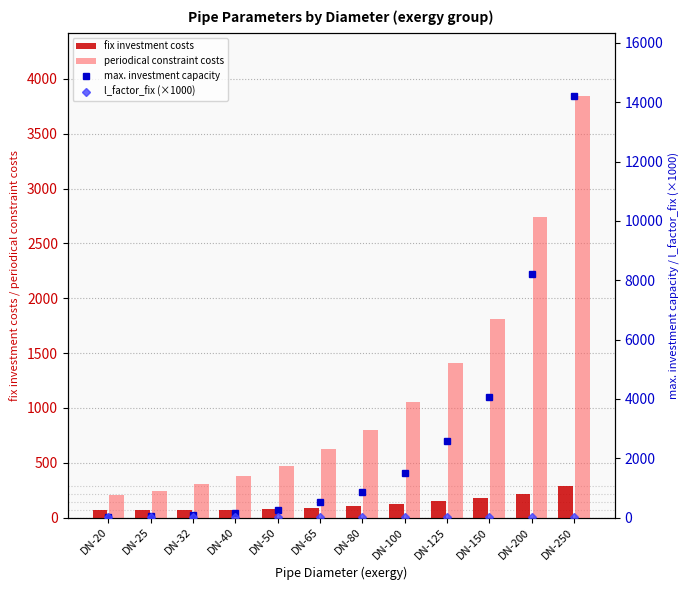

What is the lowest value of the l_factor_fix (×1000) series?

10.7